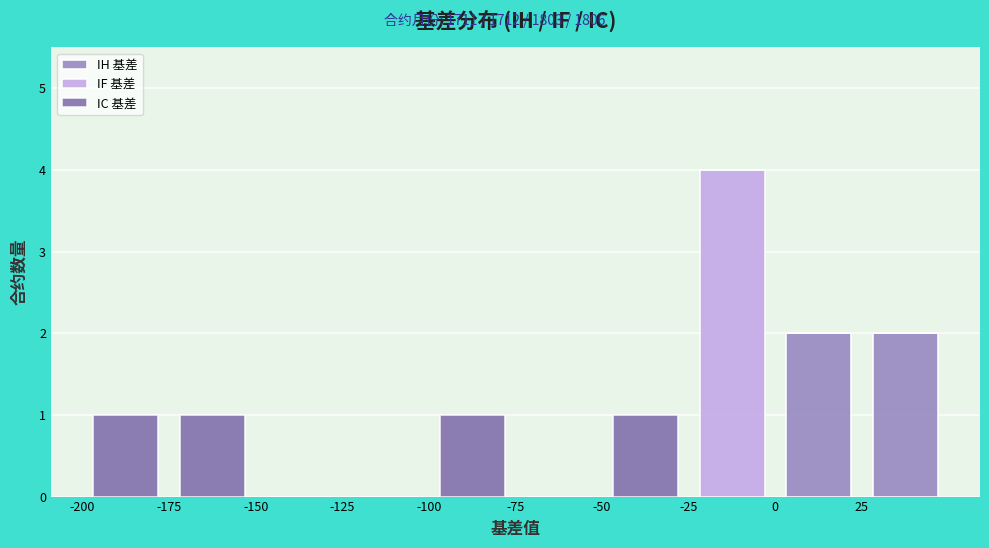

Reading left to right, transcribe this chart: for each stacked bar, give the range it covers on the x-axis and its total height. The values are not printed on the chart, so give them approximately, as read against the axis.

-200 to -175: 1
-175 to -150: 1
-150 to -125: 0
-125 to -100: 0
-100 to -75: 1
-75 to -50: 0
-50 to -25: 1
-25 to 0: 4
0 to 25: 2
25 to 50: 2